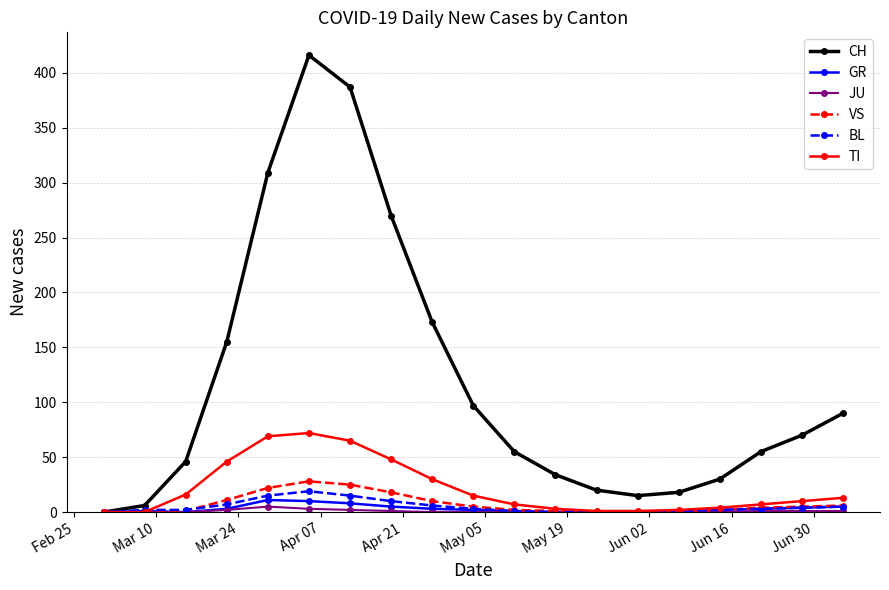

What is the greatest value displayed?

416